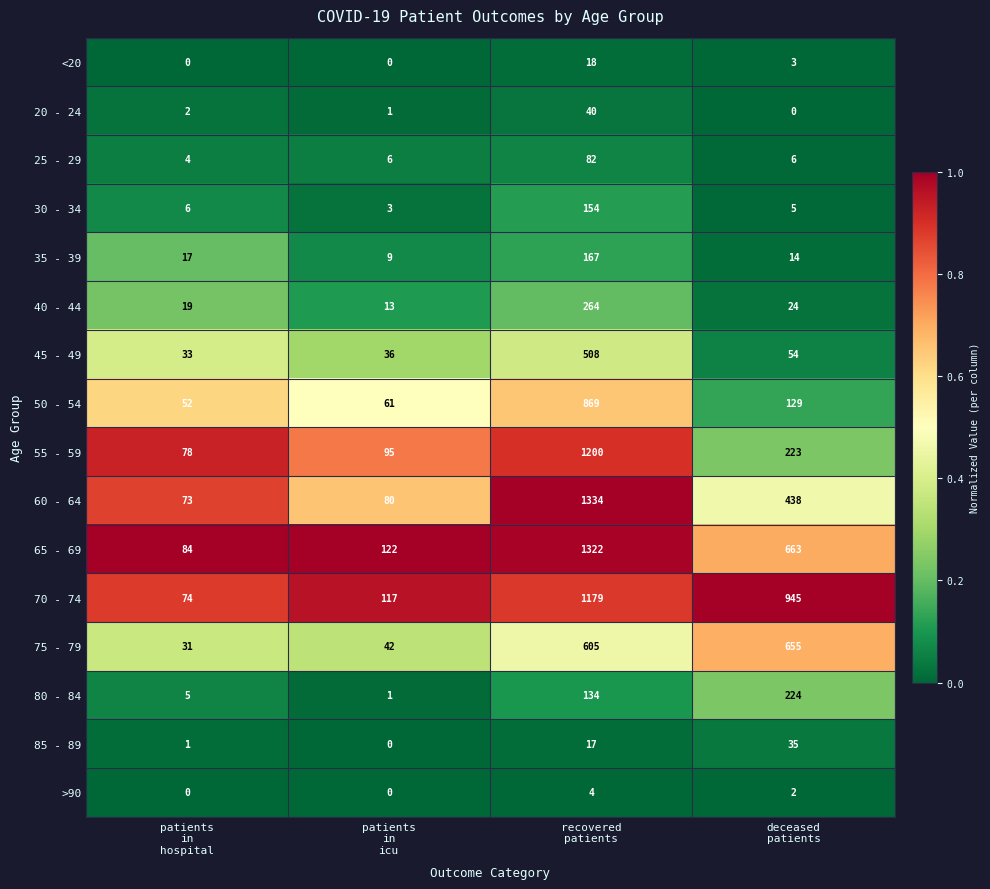

List the series in order of their peak value, highest first.

60 - 64, 65 - 69, 55 - 59, 70 - 74, 50 - 54, 75 - 79, 45 - 49, 40 - 44, 80 - 84, 35 - 39, 30 - 34, 25 - 29, 20 - 24, 85 - 89, <20, >90